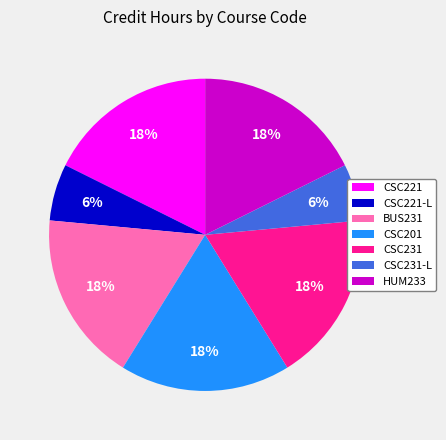

What percentage is the CSC231-L slice, to the nearest percent?

6%